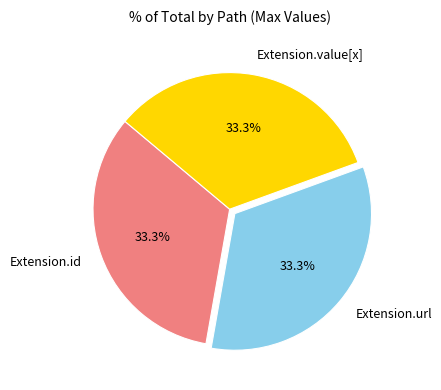

Approximately how many times larger is the value at Extension.value[x] compared to Extension.url?

1.0